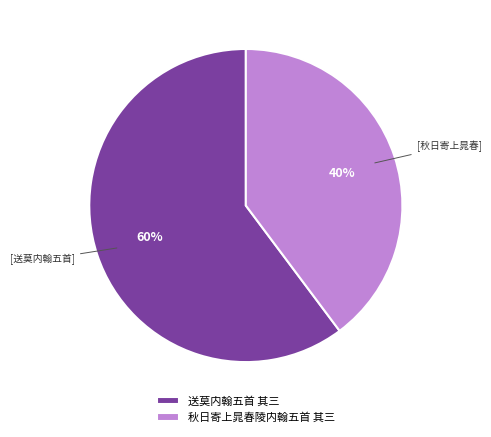

To the nearest percent, what portion does 秋日寄上晁春陵内翰五首 其三 represent?

40%